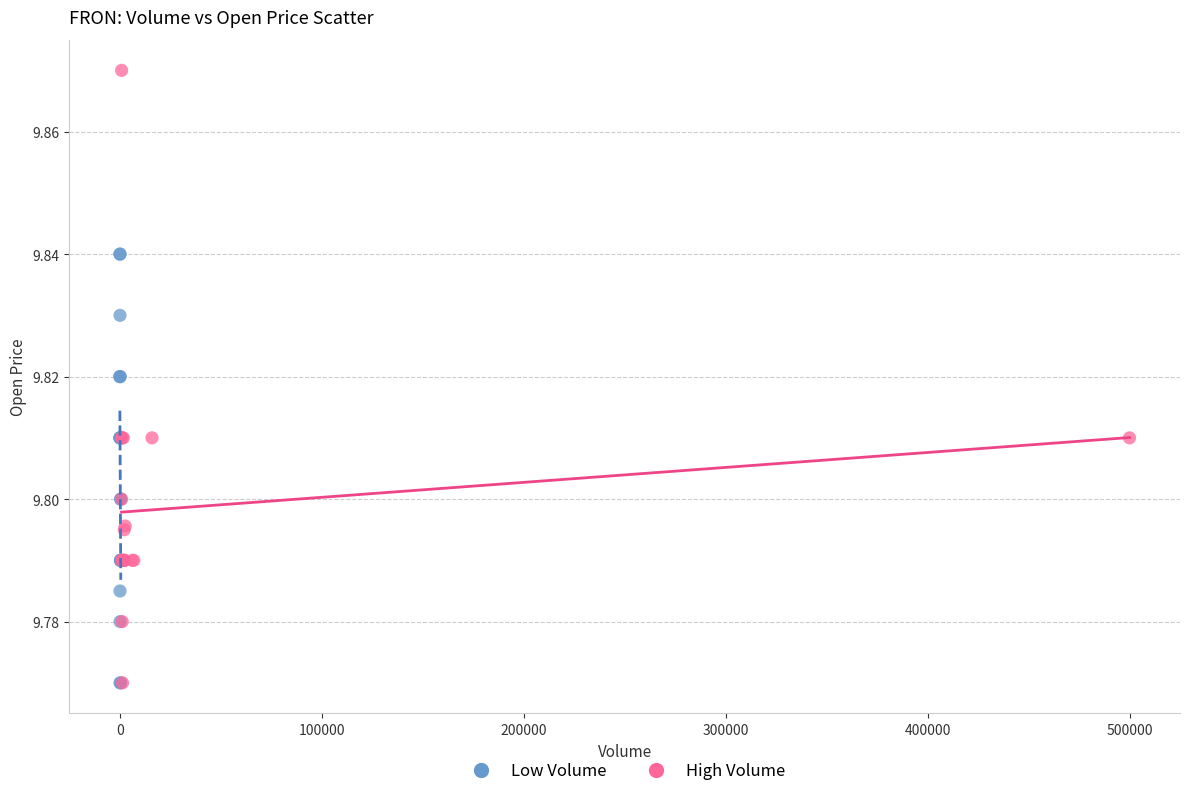

Which series reaches the maximum Y coordinate?

High Volume